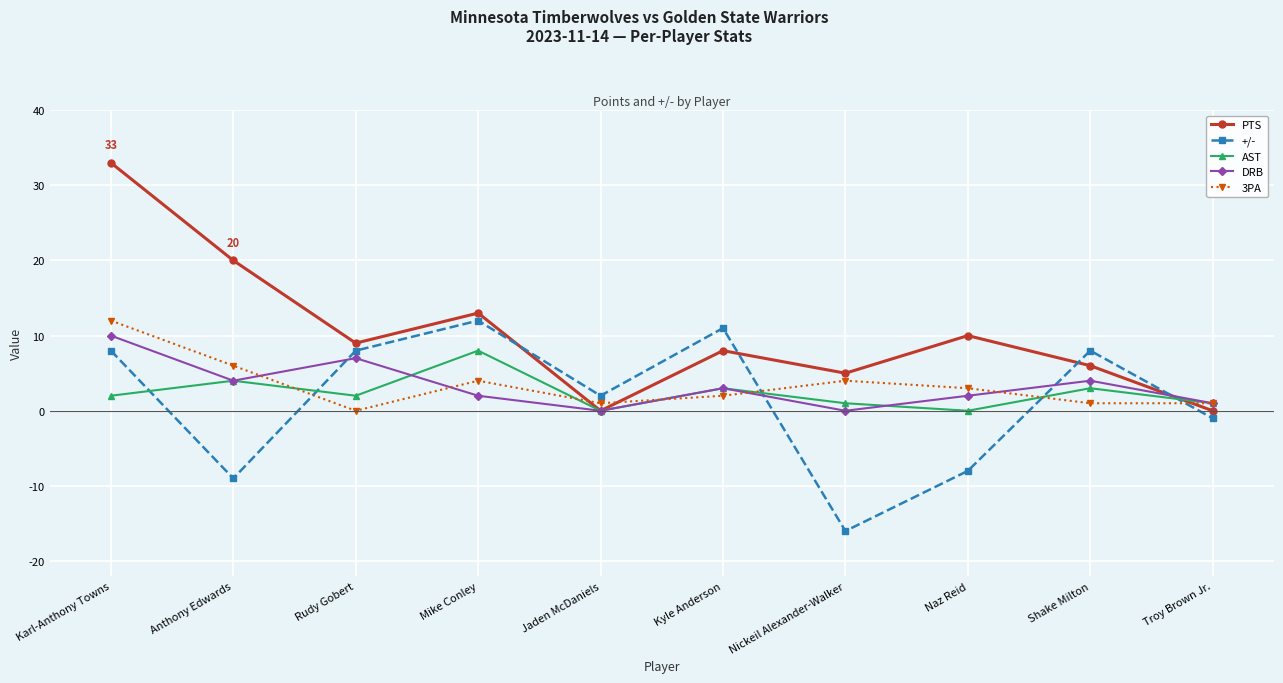

What is the label of the 3rd point from the right?

Naz Reid